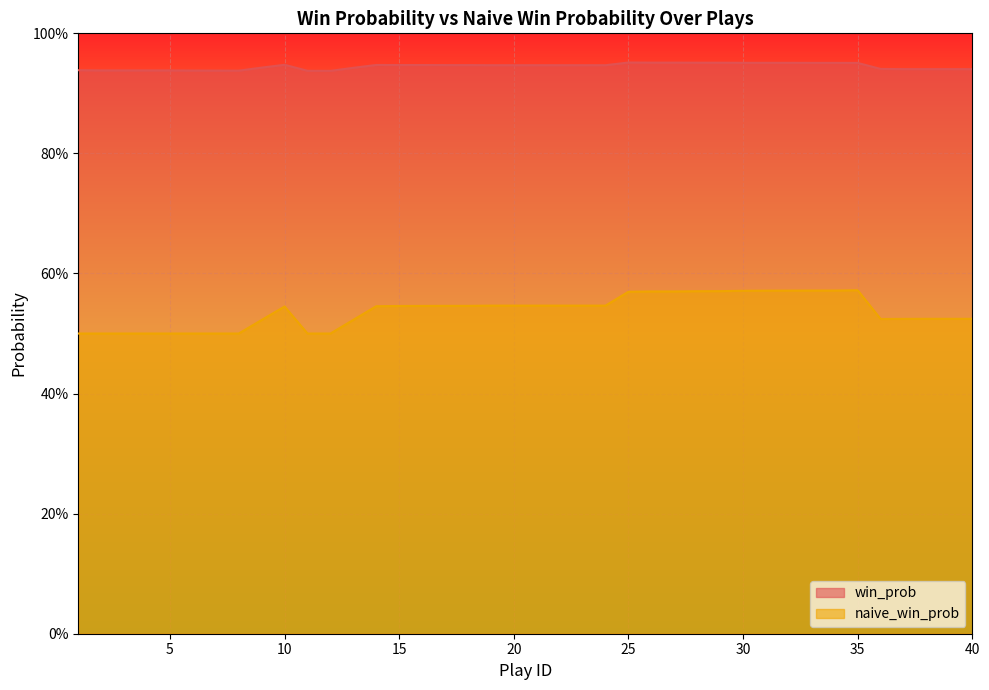

Which series has the largest range (max minus min)?

naive_win_prob